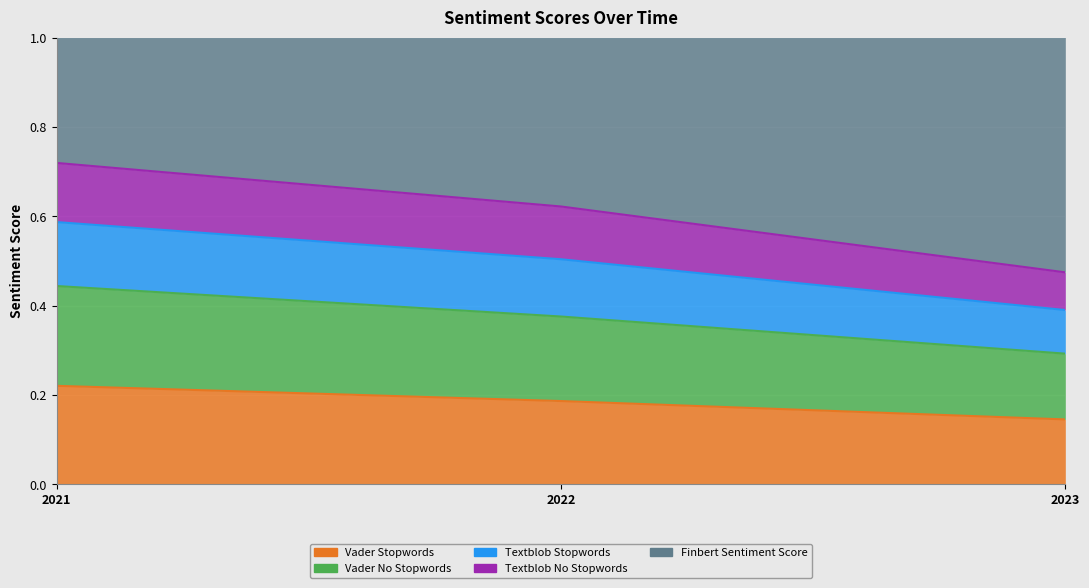

Where is vader_stopwords nearest to the value 0?

2023